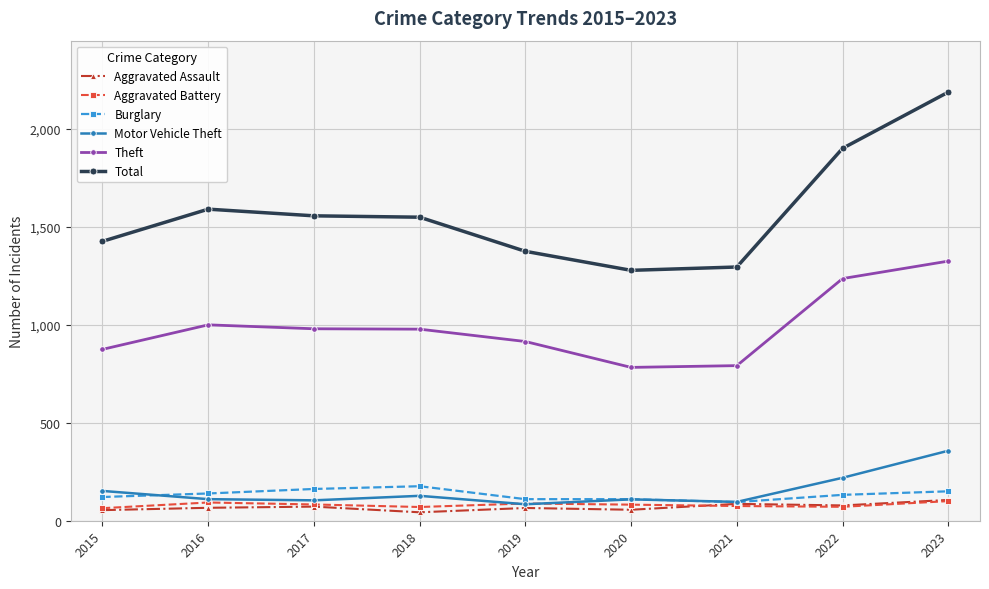

What are all the series names shown in the legend?

Aggravated Assault, Aggravated Battery, Burglary, Motor Vehicle Theft, Theft, Total